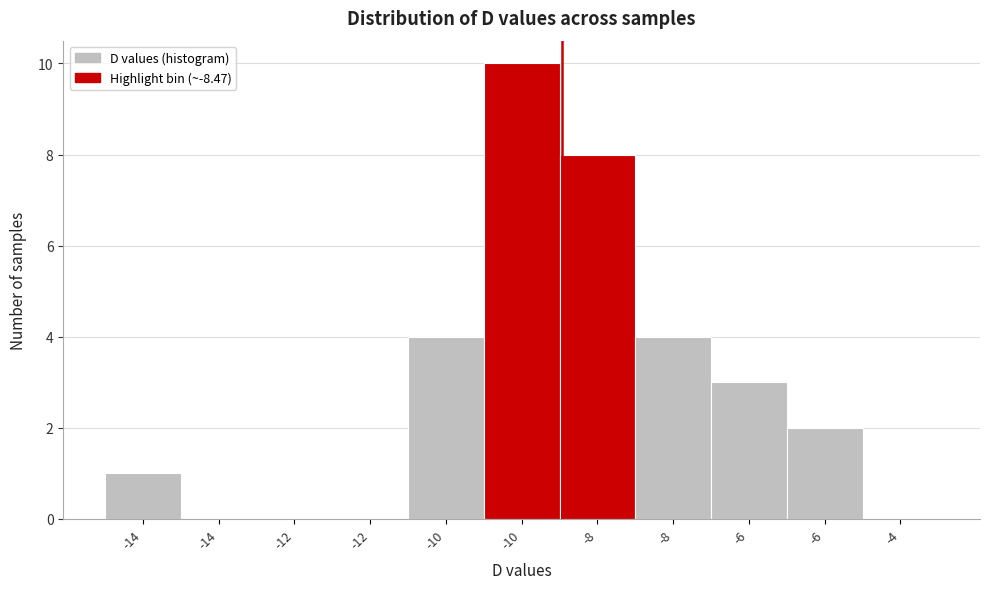

How many series are shown in this chart?

1